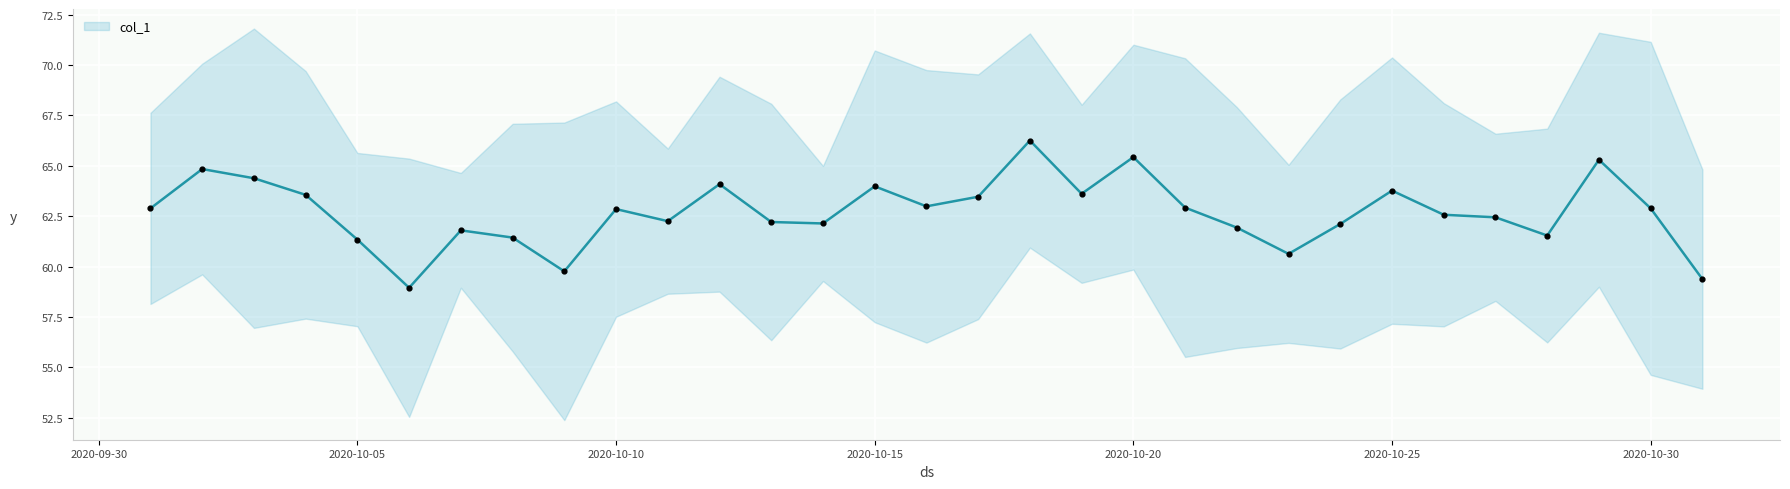

What is the highest value of the col_1 series?

66.3